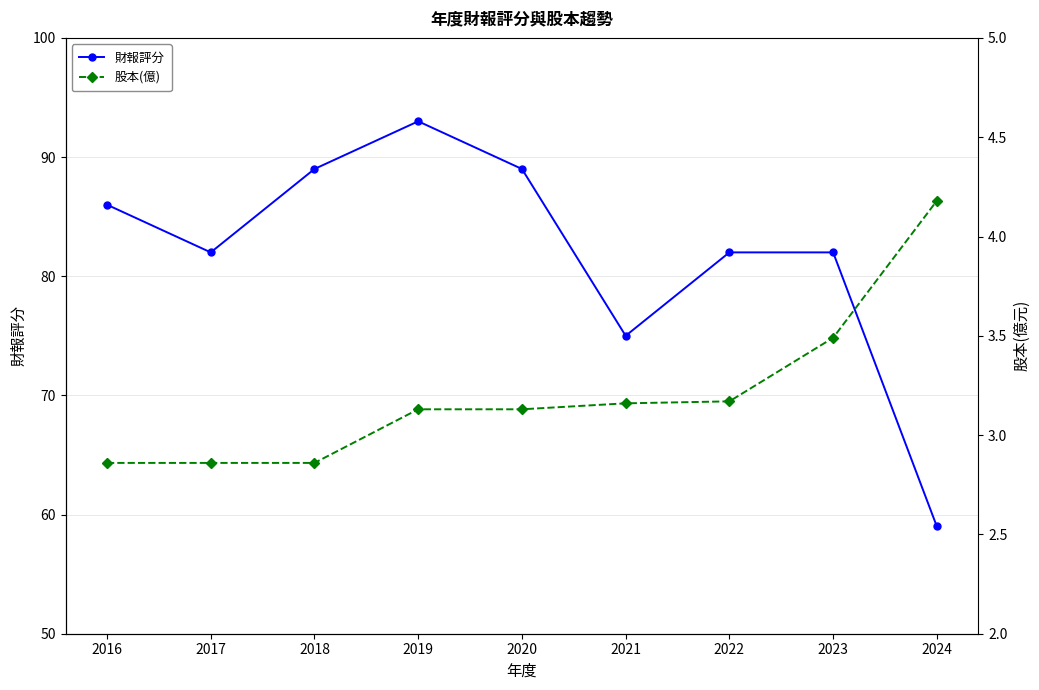

What is the greatest value displayed?

93.0